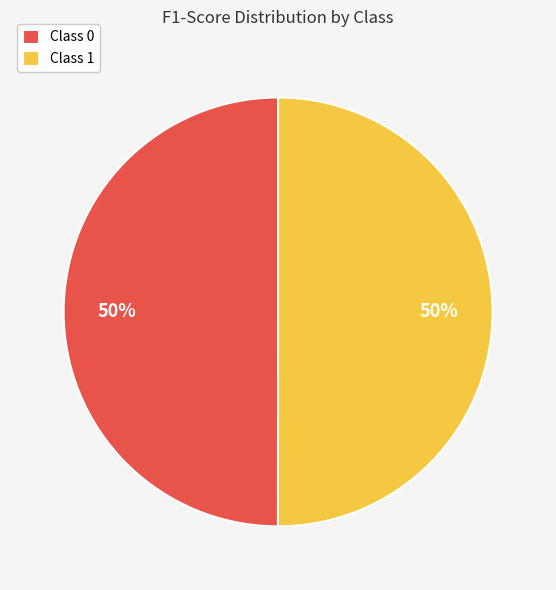

To the nearest percent, what is the combined percentage of Class 1 and Class 0?

100%